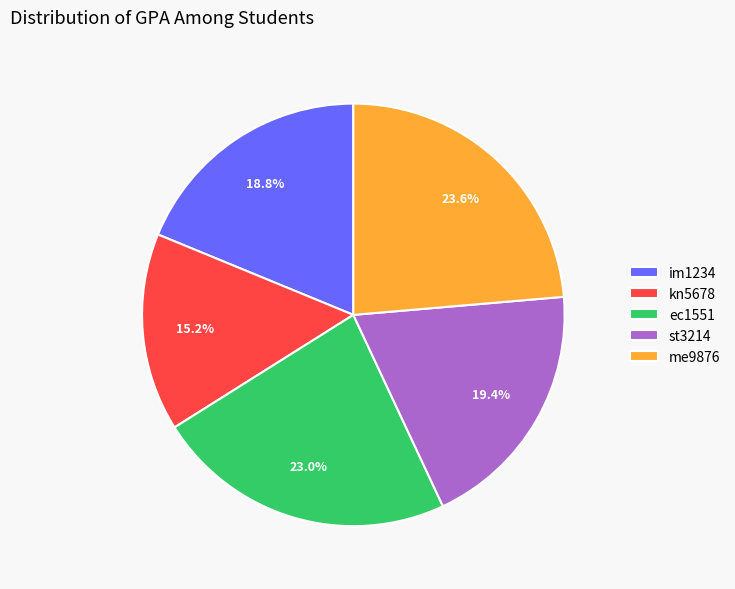

To the nearest percent, what is the combined percentage of kn5678 and me9876?

39%